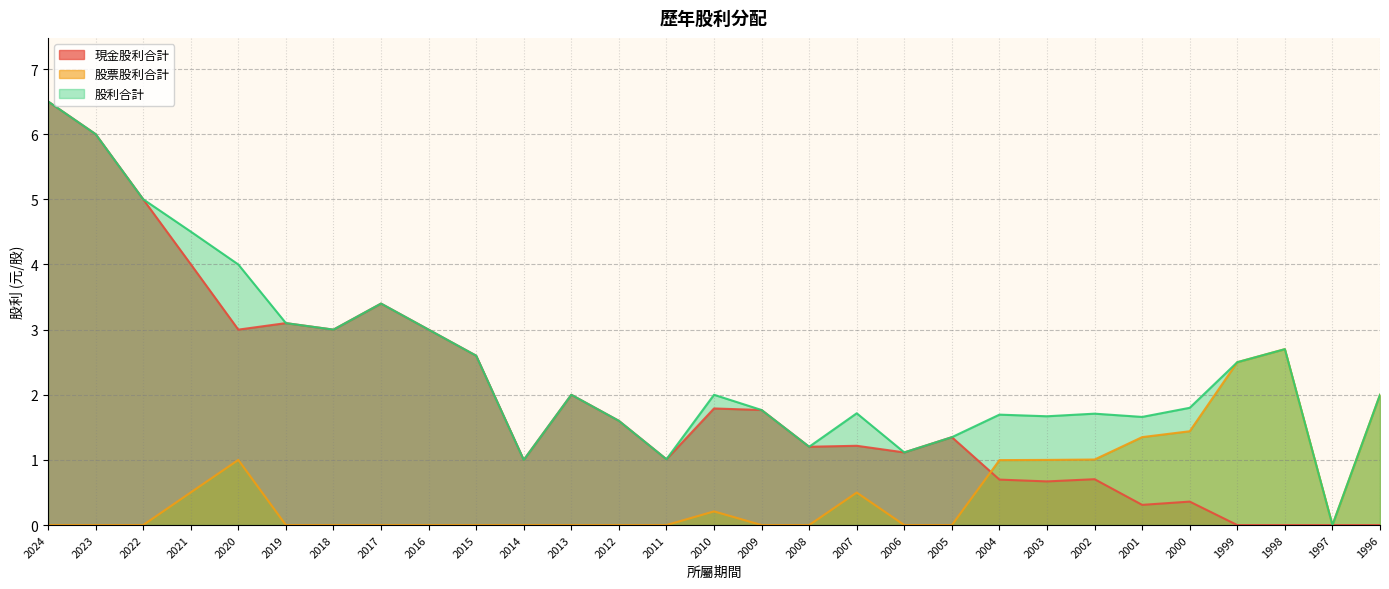

At how many categories does at least one series exceed 3?

7